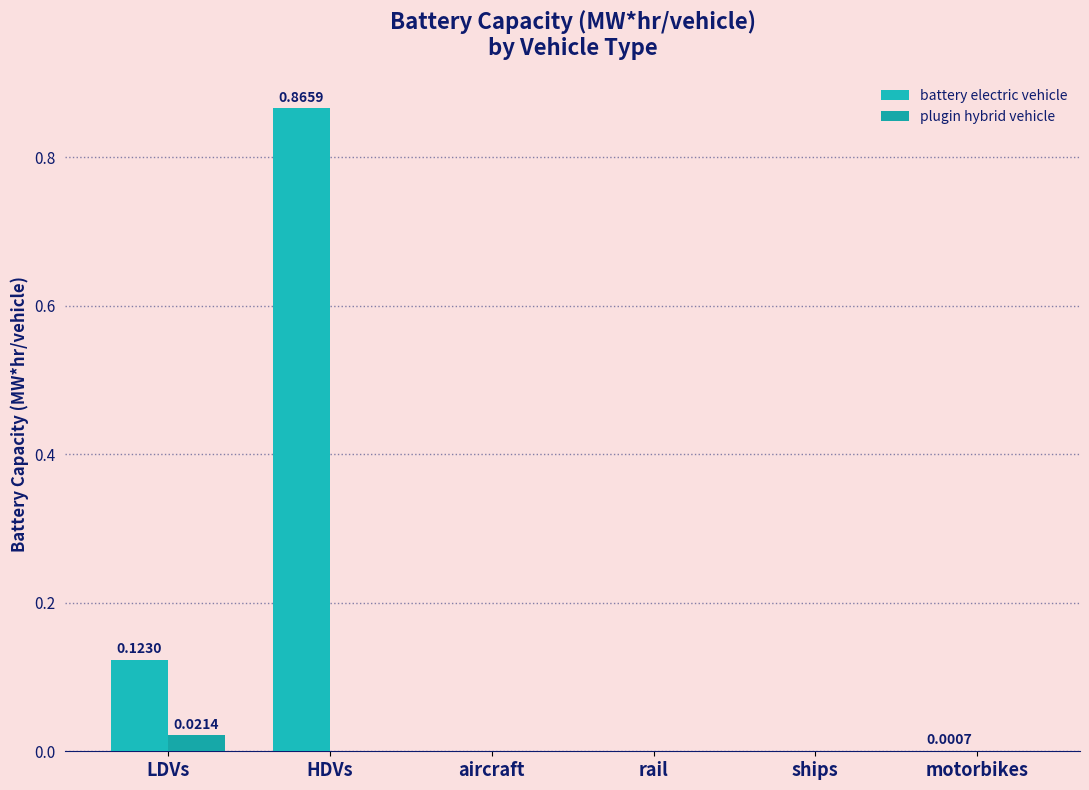

Between ships and aircraft, which is larger?

ships